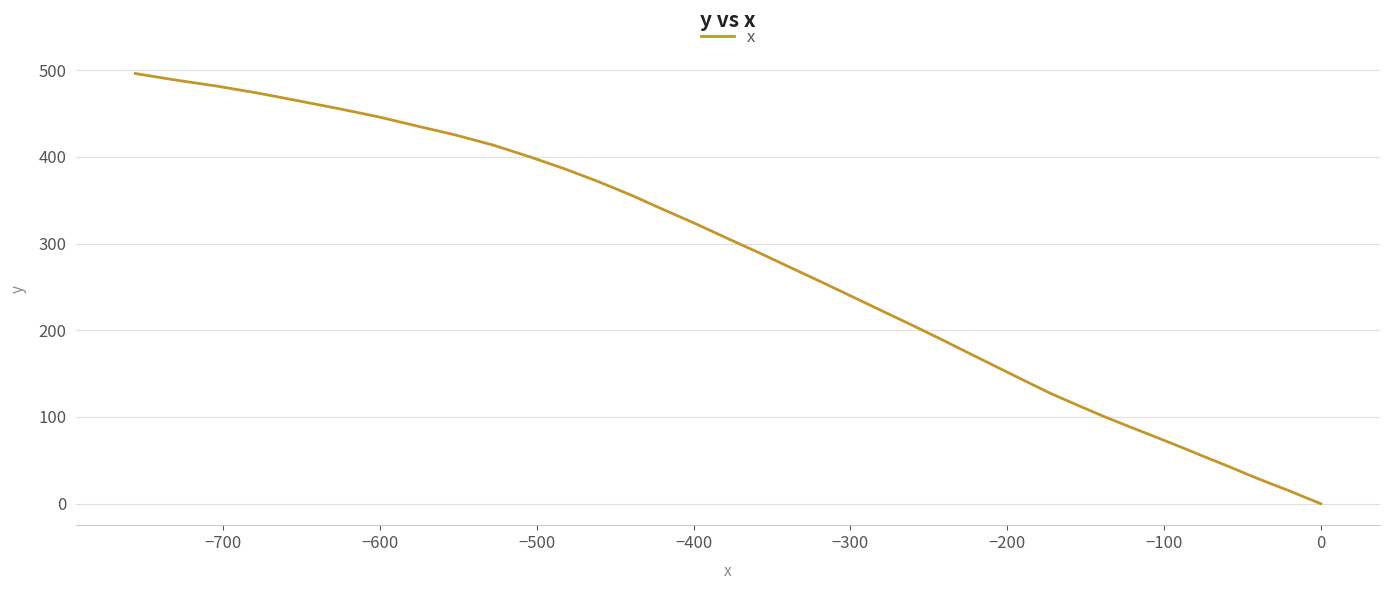

What is the difference between the maximum and minimum values?

496.2